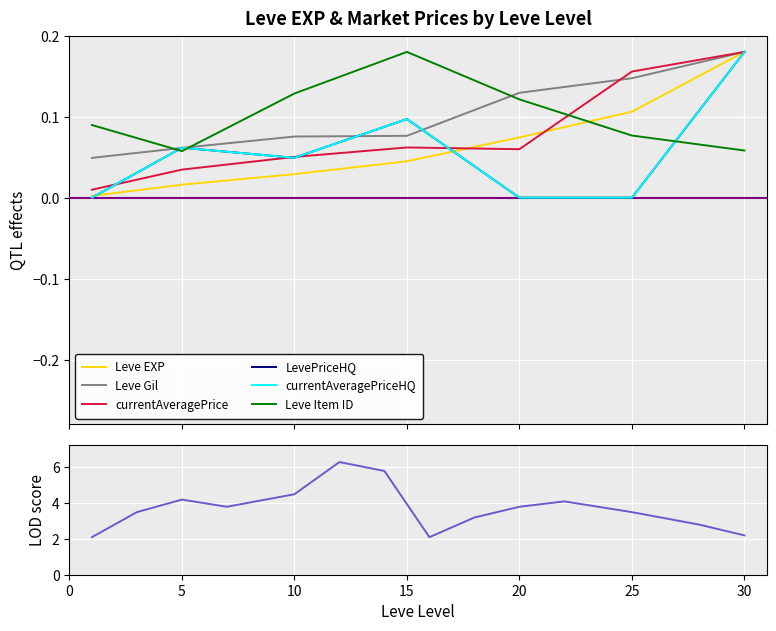

Which category has the lowest value across all series?

1